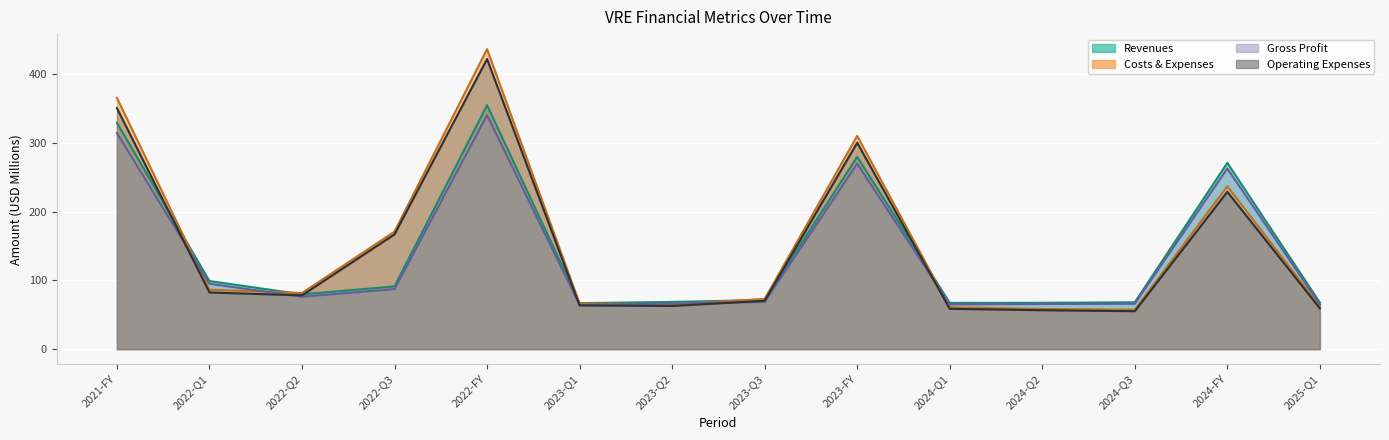

Which has a higher value, 2022-Q2 or 2025-Q1?

2022-Q2